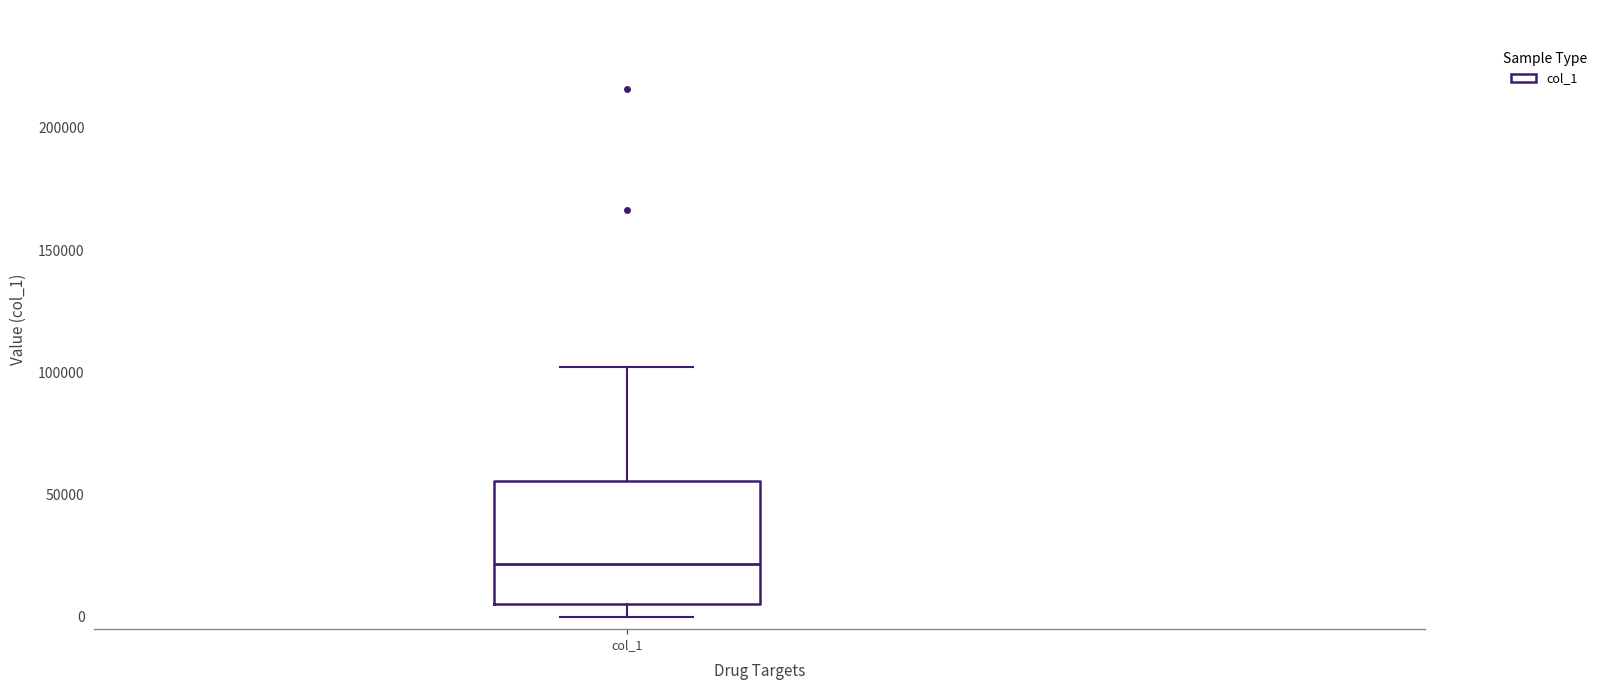

Where does the lower whisker of the box for col_1 end on the y-axis? The values are not printed on the chart, so give them approximately, as read against the axis.

0